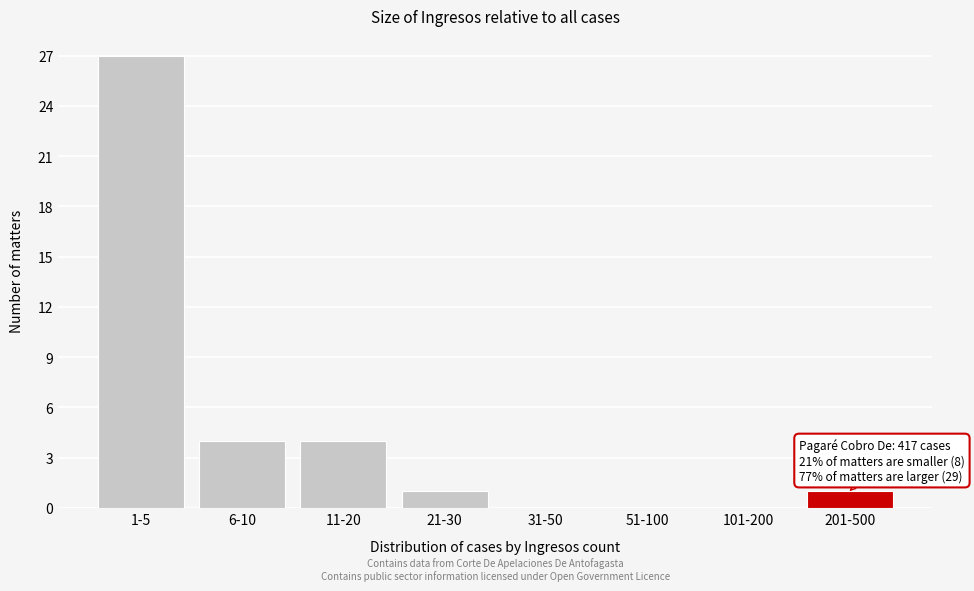

Reading left to right, what are all the values shown in this chart?

1-5=27	6-10=4	11-20=4	21-30=1	31-50=0	51-100=0	101-200=0	201-500=1